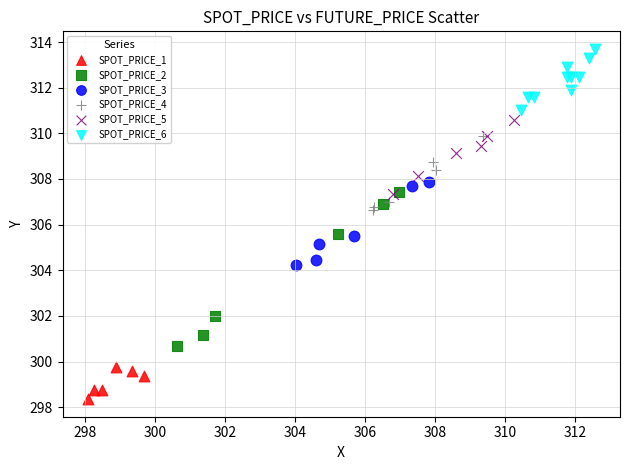

Which series reaches the minimum Y coordinate?

SPOT_PRICE_1